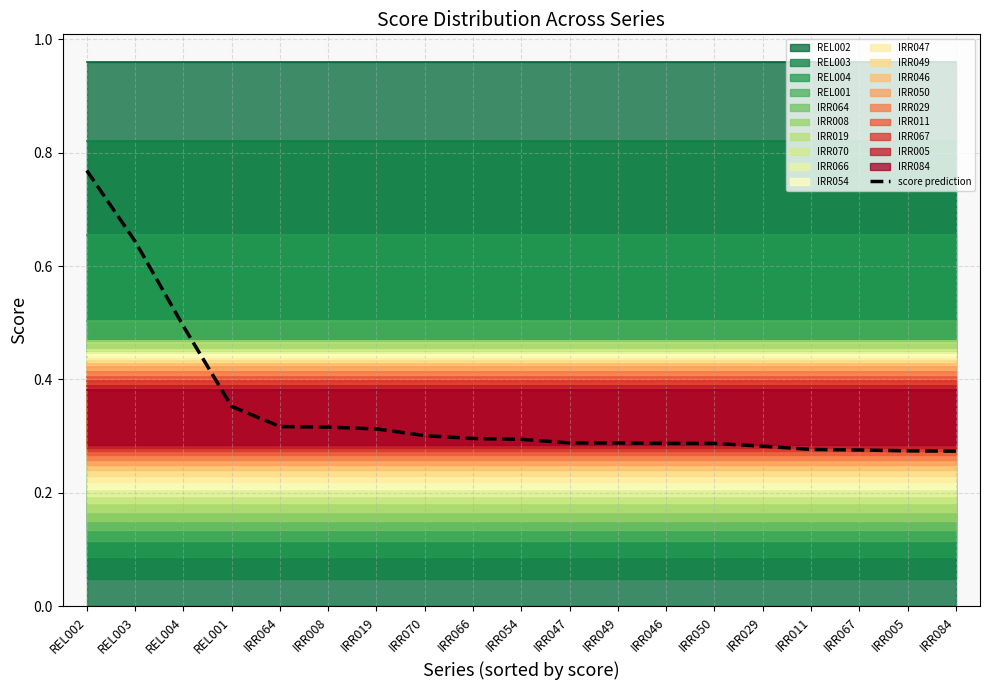

True or false: the data shows 0.3 at IRR050.

True